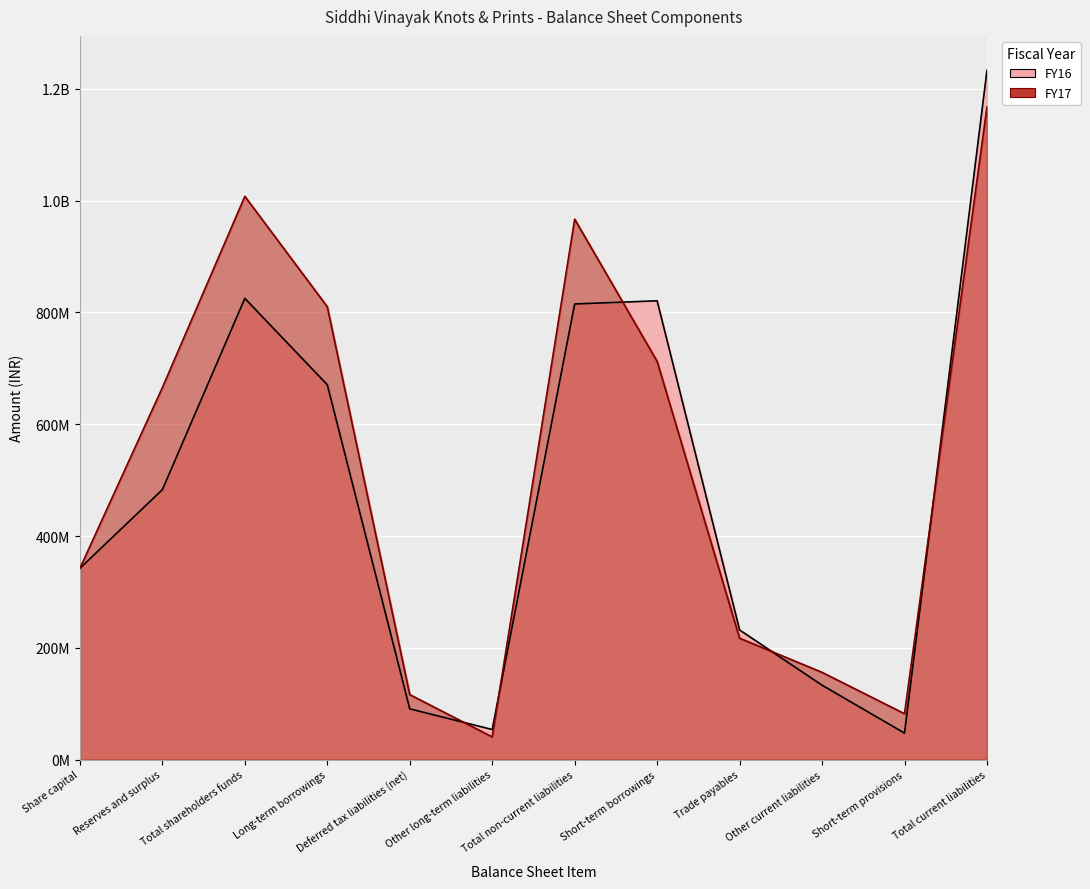

How many lines are shown in the chart?

2